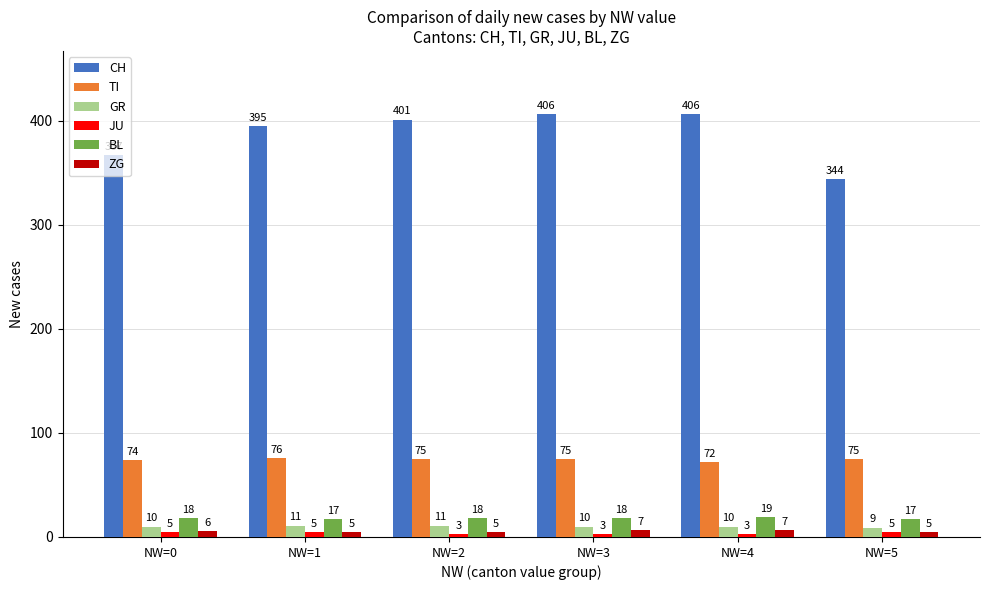

Which series changed the most between NW=2 and NW=5?

CH